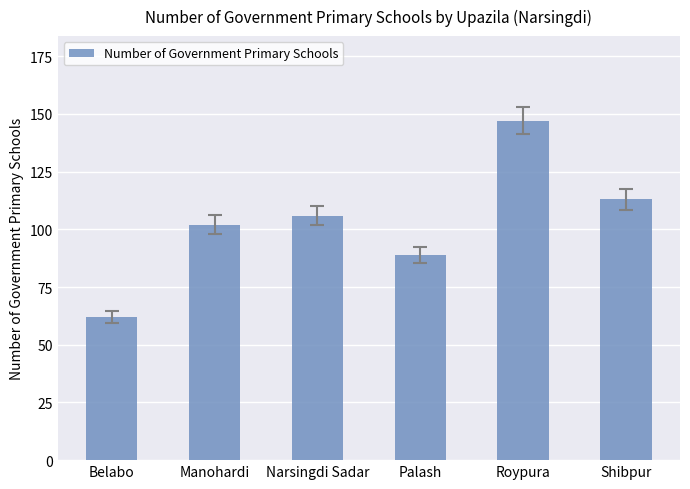

Between Manohardi and Roypura, which is larger?

Roypura